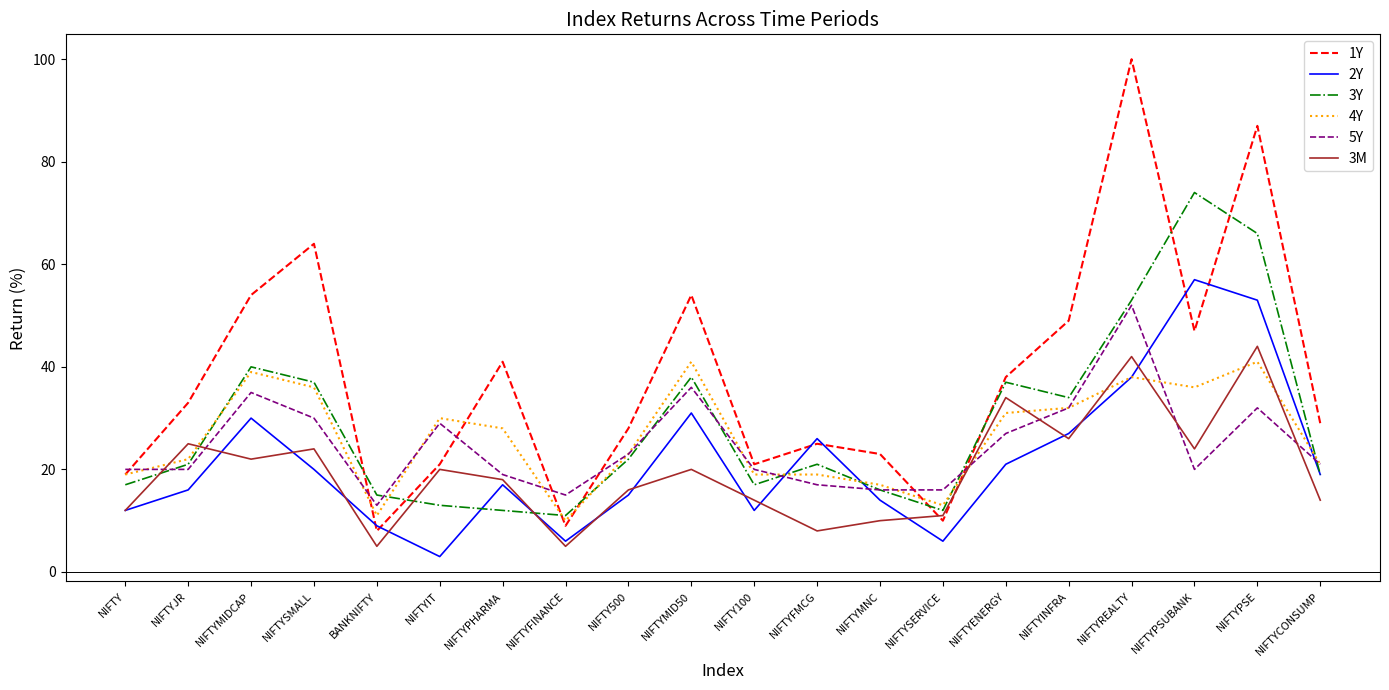

Where is 3Y nearest to the value 42?

NIFTYMIDCAP